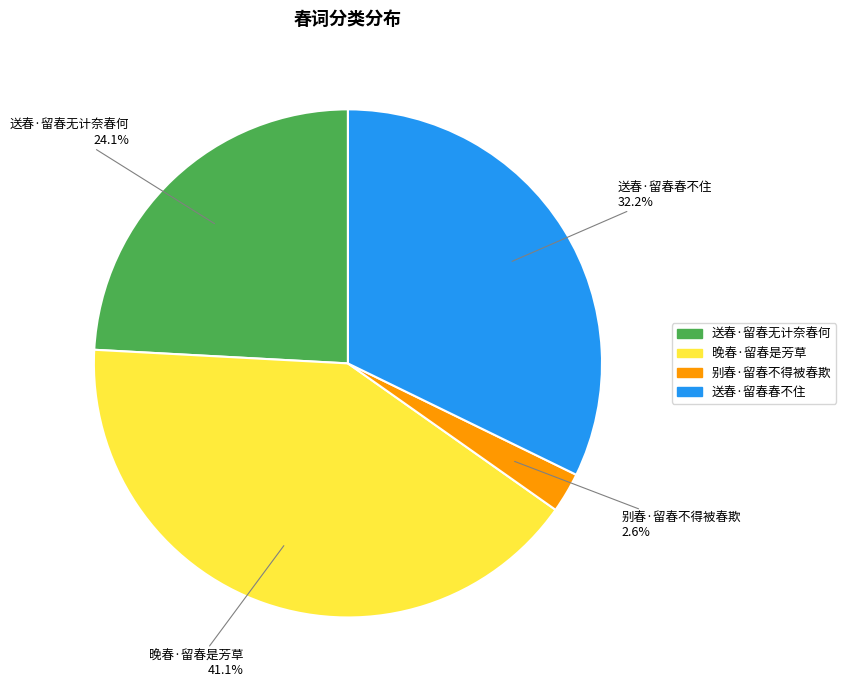

Is it true that 送春·留春春不住 is 45% of the pie?

False